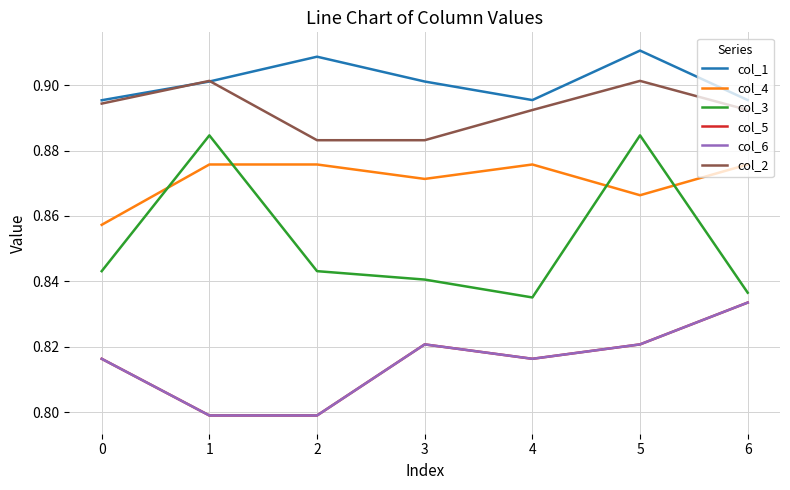

At which category does col_1 reach its first local valley?

4